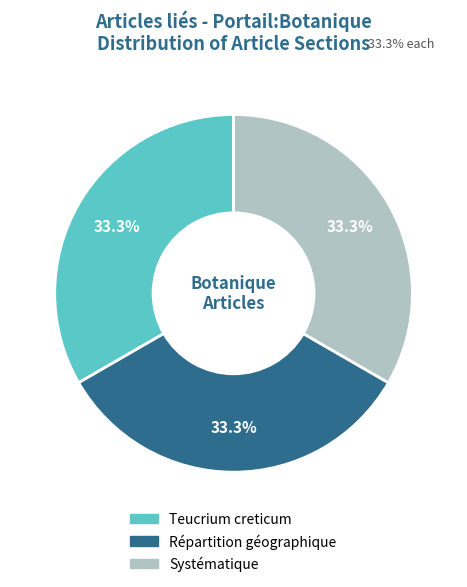

What percentage do Systématique and Répartition géographique together represent?

66.7%